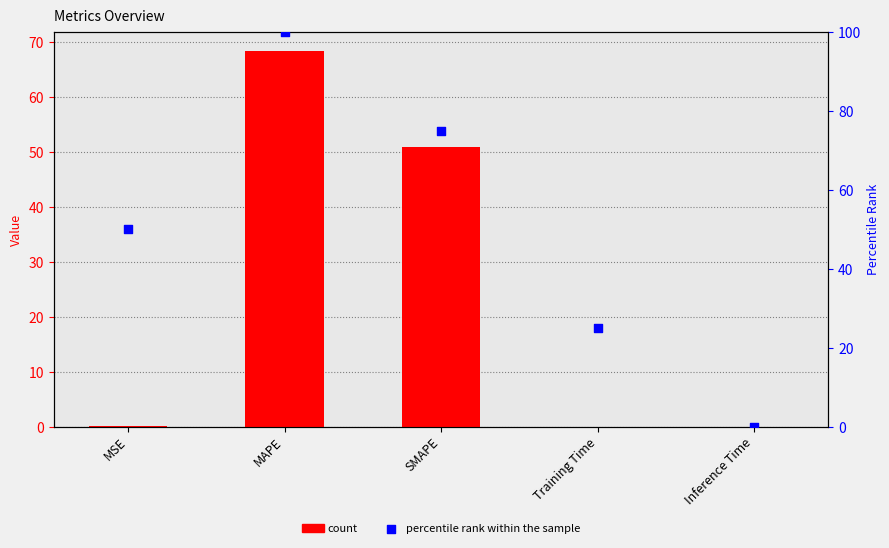

What is the total value across all series at SMAPE?

126.0